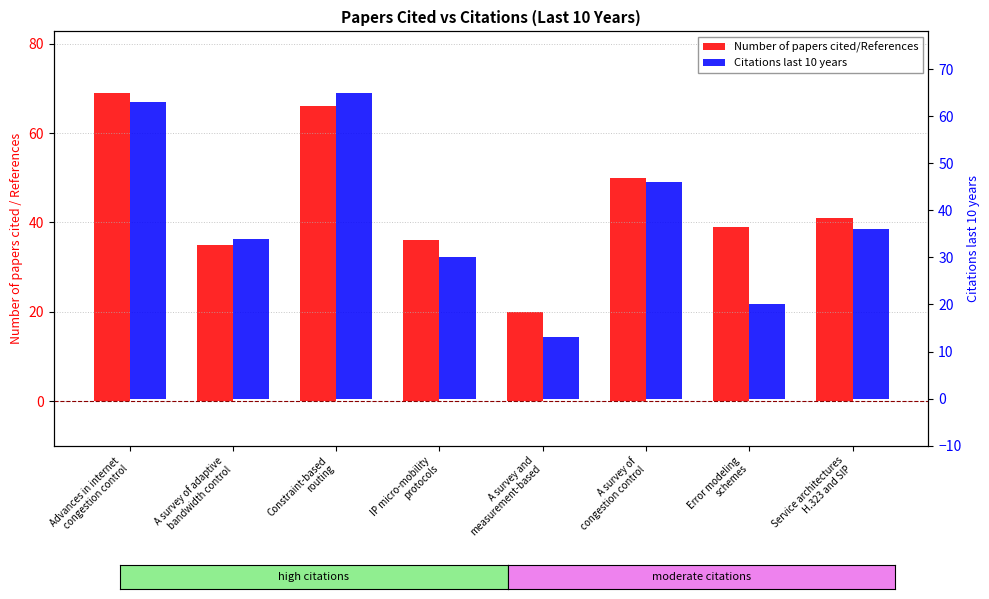

How many bars are there in total?

16